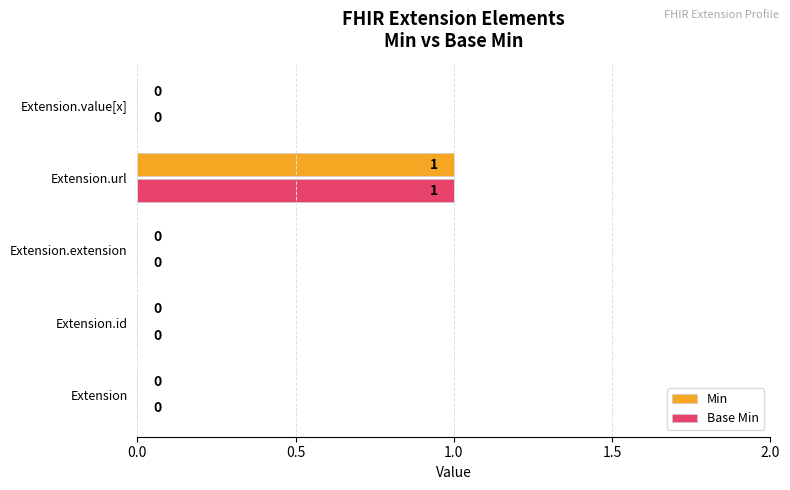

At which category is the sum across all series the highest?

Extension.url